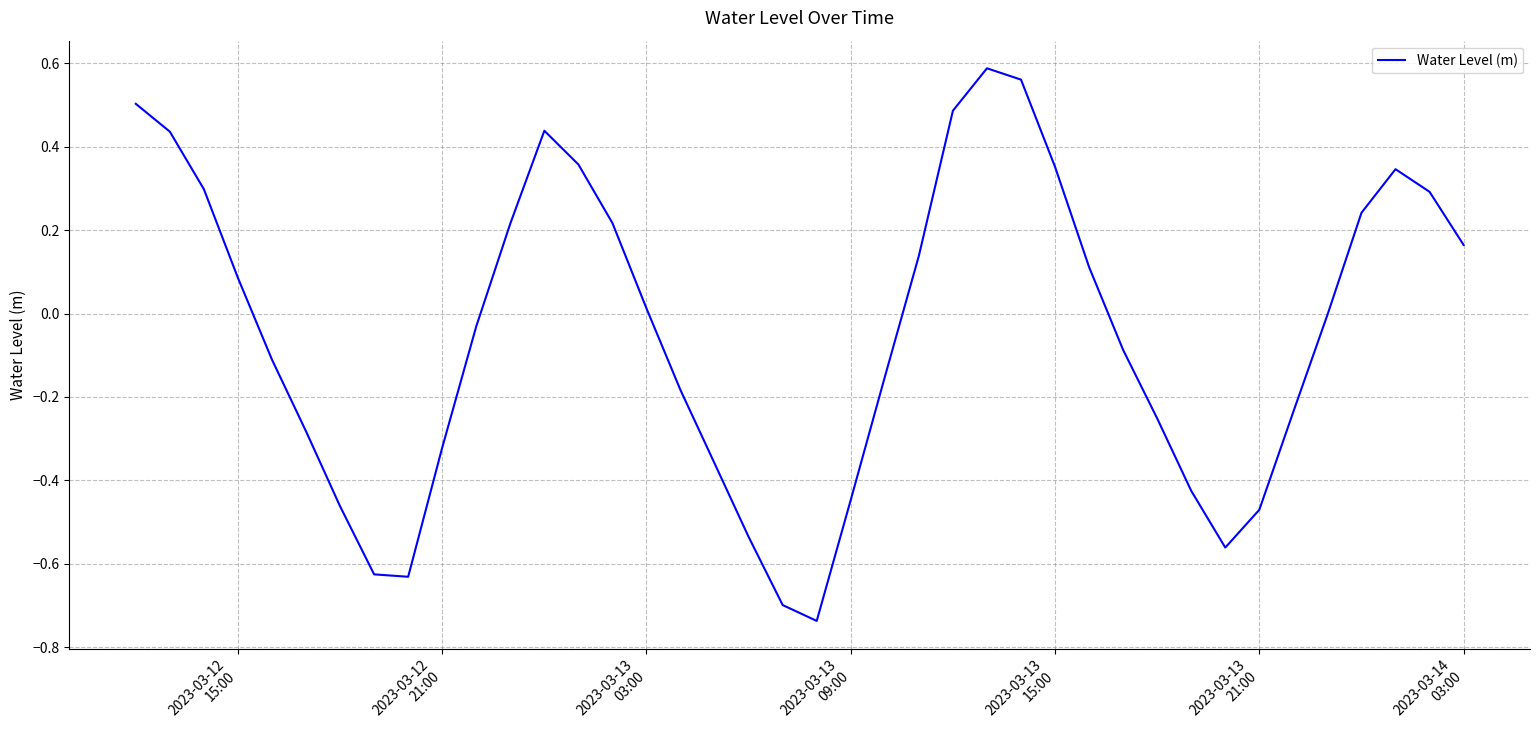

How many lines are shown in the chart?

1